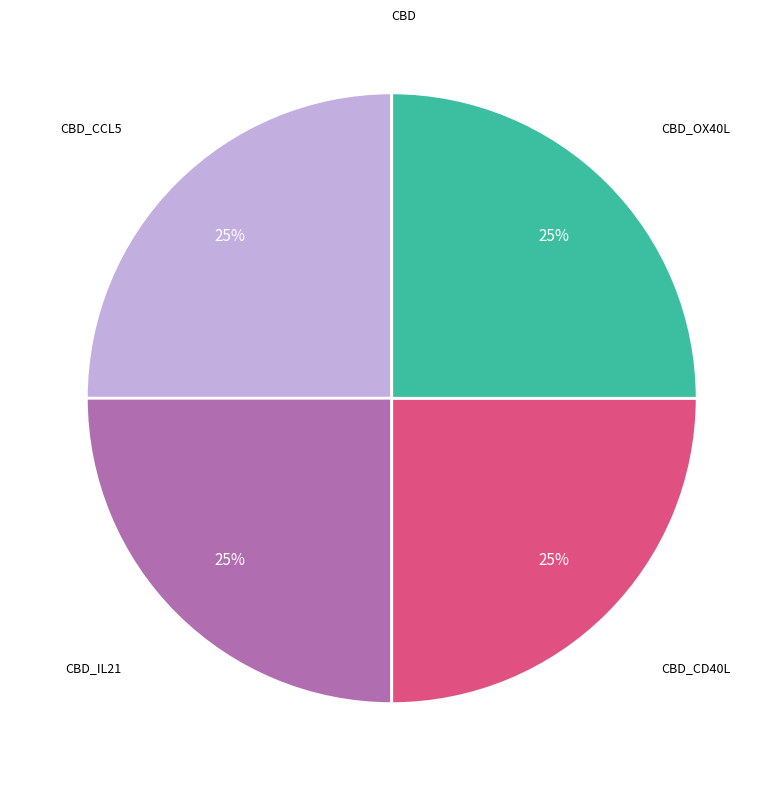

To the nearest percent, what is the average slice percentage?

20%